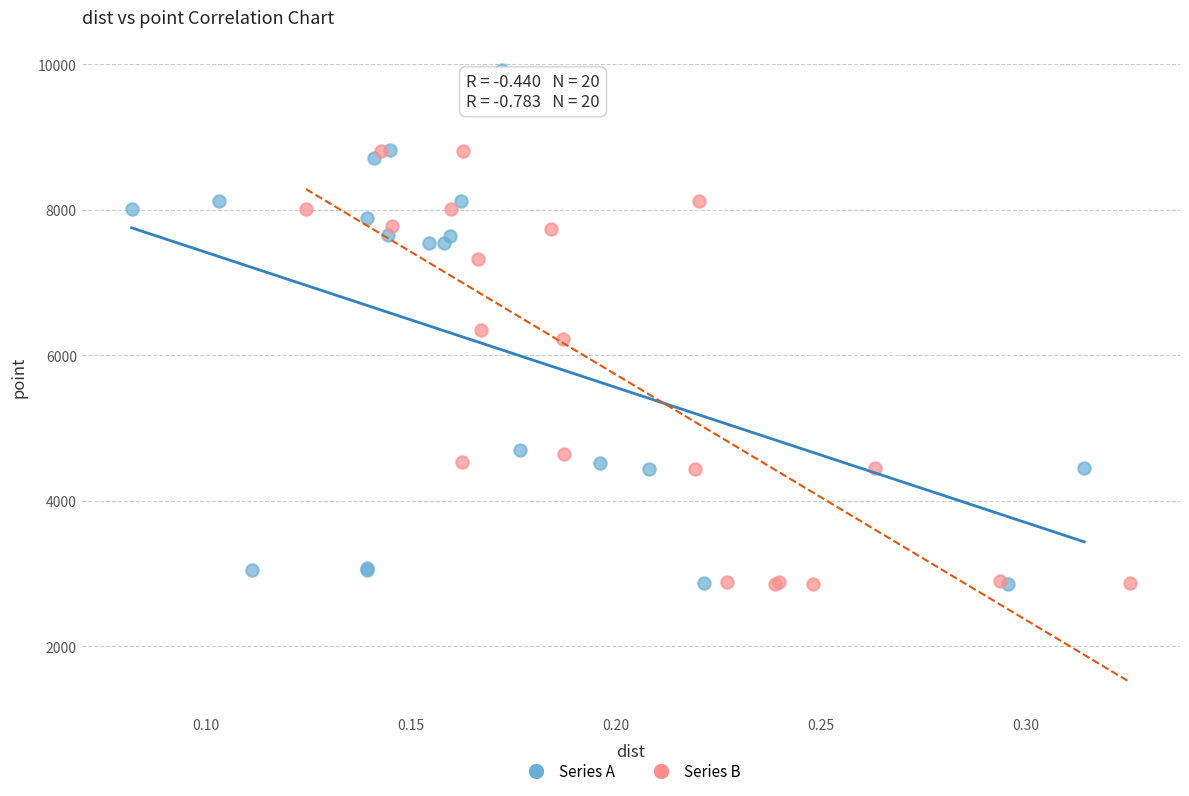

What are all the series names shown in the legend?

Series A, Series B